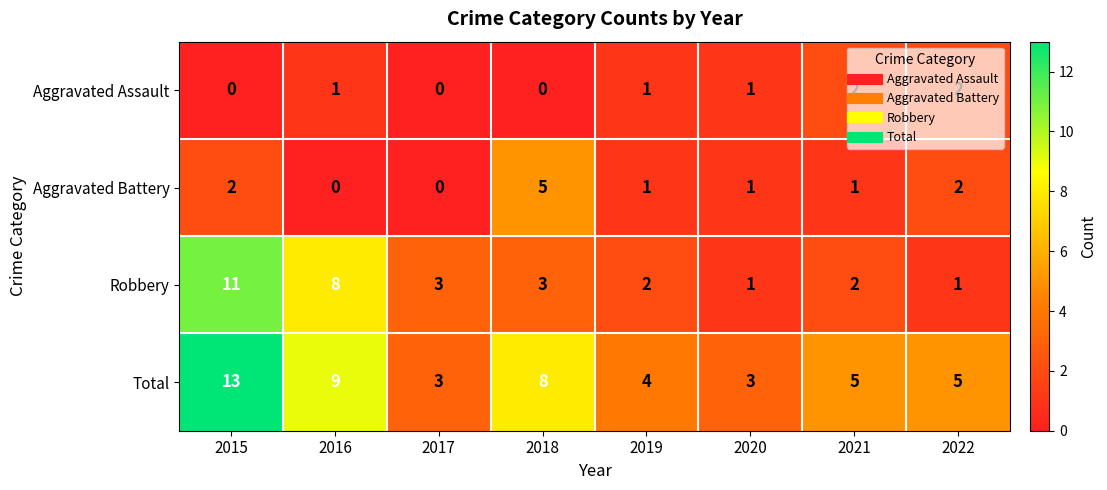

Which series has the largest total across all categories?

Total